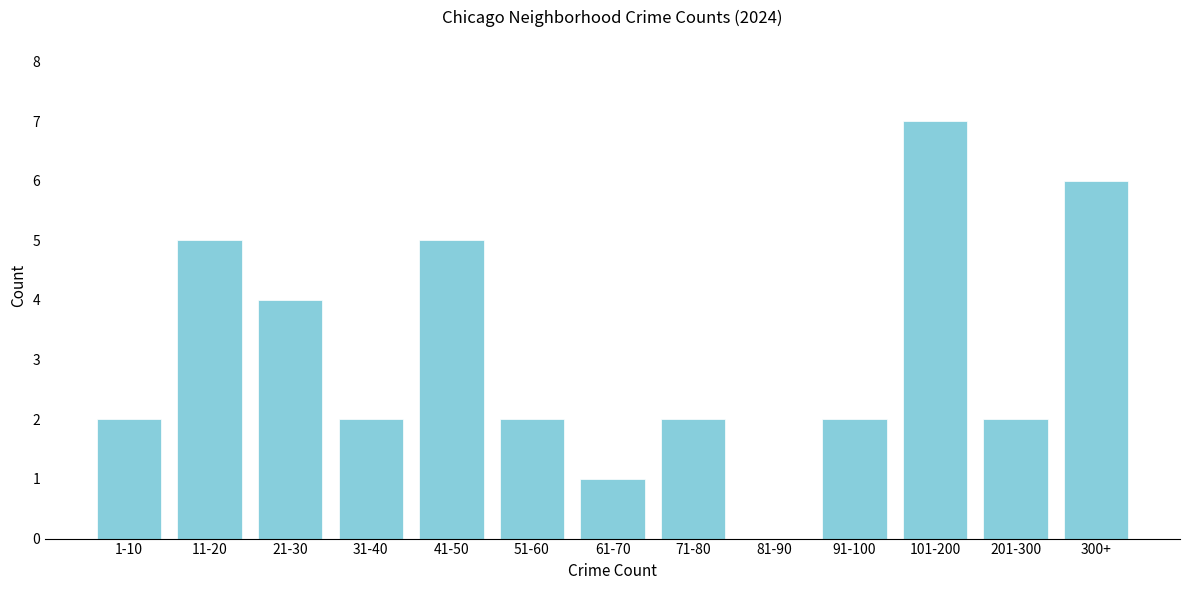

Reading right to left, extract all data points from this chart.

300+=6	201-300=2	101-200=7	91-100=2	81-90=0	71-80=2	61-70=1	51-60=2	41-50=5	31-40=2	21-30=4	11-20=5	1-10=2